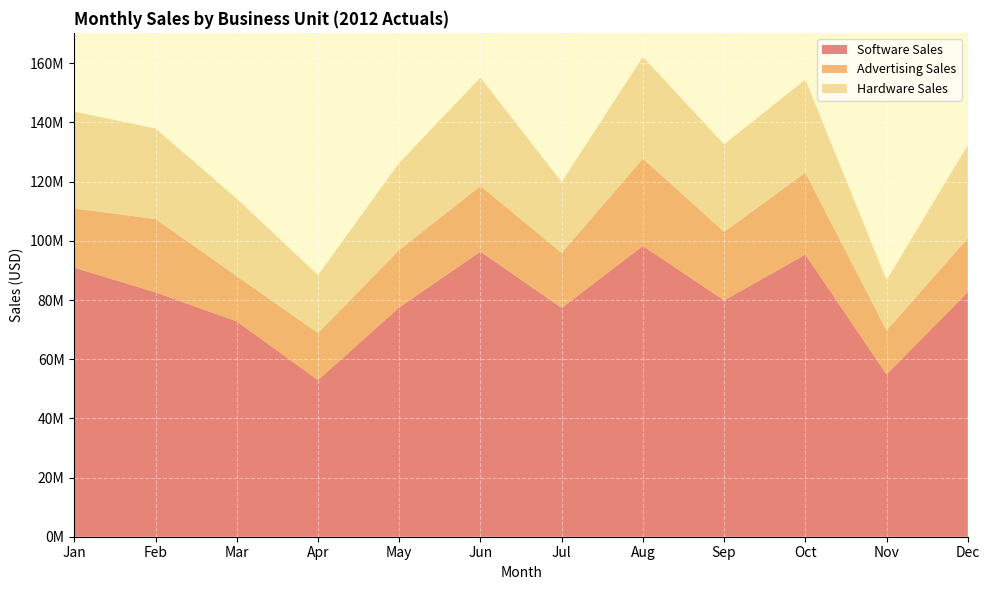

Reading left to right, what are all the values shown in this chart?

Software Sales: Jan=90924002.0	Feb=82606134.0	Mar=72780220.0	Apr=52943701.0	May=77528109.0	Jun=96384524.0	Jul=77345061.0	Aug=98290873.0	Sep=79879127.0	Oct=95373403.0	Nov=54887908.0	Dec=82703597.0
Advertising Sales: Jan=20003280.4	Feb=24781840.2	Mar=15283846.2	Apr=15883110.3	May=19382027.2	Jun=22168440.5	Jul=18562814.6	Aug=29487261.9	Sep=23164946.8	Oct=27658286.9	Nov=14819735.2	Dec=18194791.3
Hardware Sales: Jan=32732640.7	Feb=30564269.6	Mar=26200879.2	Apr=19589169.4	May=29460681.4	Jun=36626119.1	Jul=23976968.9	Aug=34401805.5	Sep=29555277.0	Oct=31473223.0	Nov=17015251.5	Dec=31427366.9